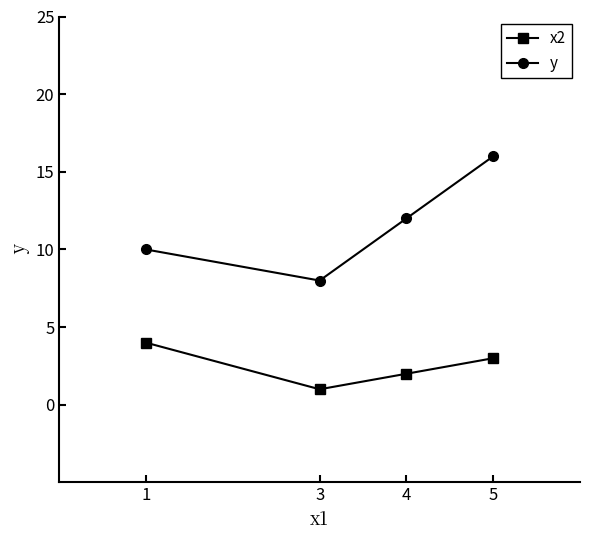

True or false: x2 and y cross at least once.

False